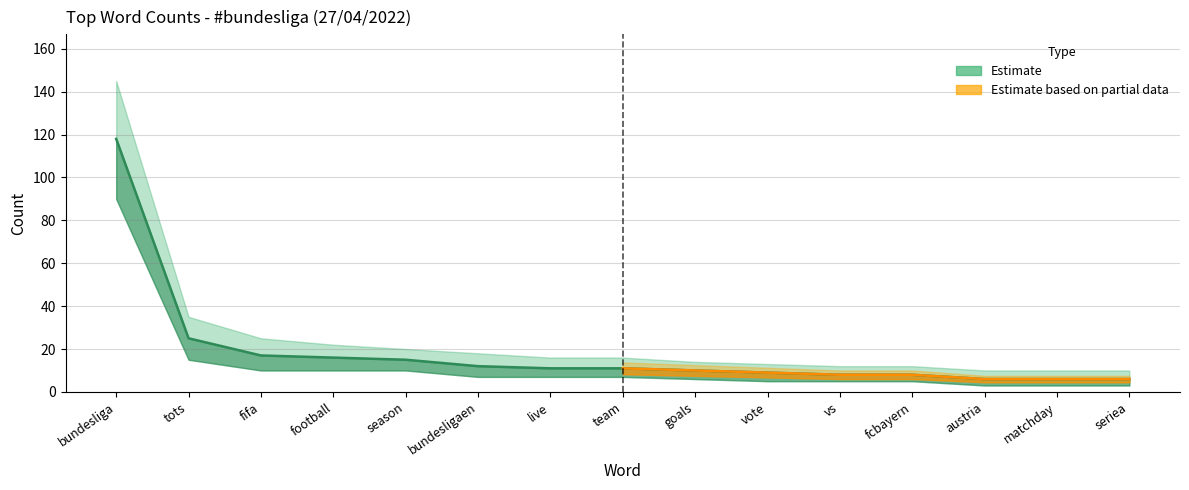

What is the smallest value displayed?

3